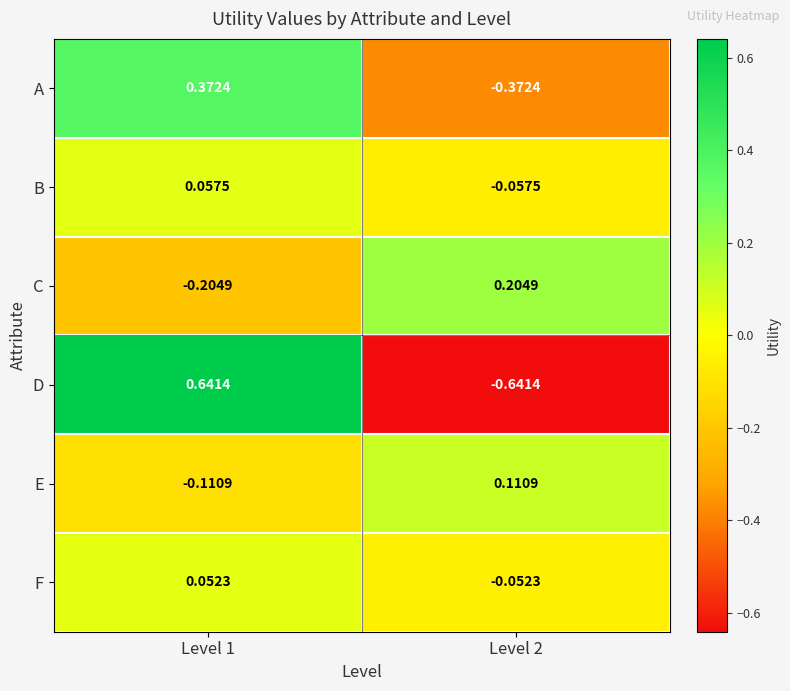

Between Level 1 and Level 2, which series saw the biggest shift?

D